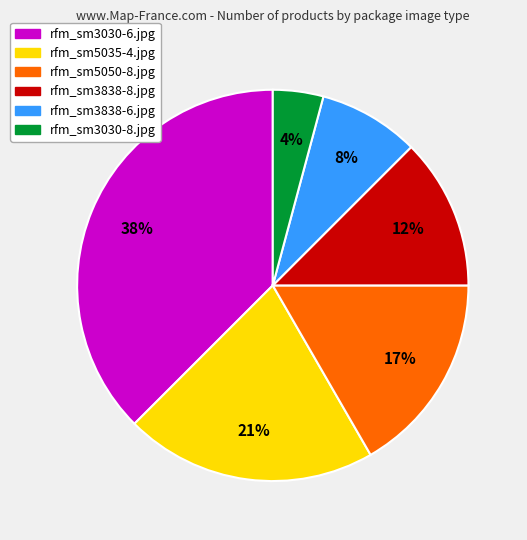

To the nearest percent, what is the average slice percentage?

17%